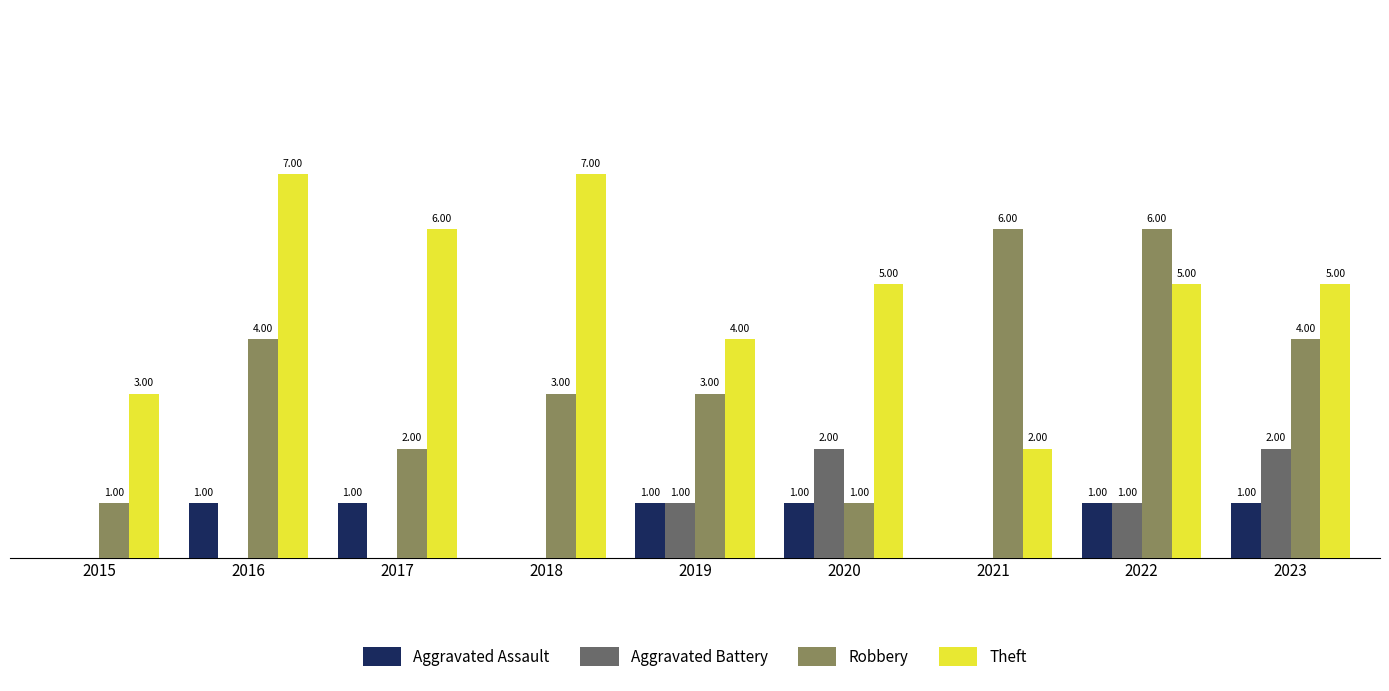

Which series changed the most between 2021 and 2022?

Theft